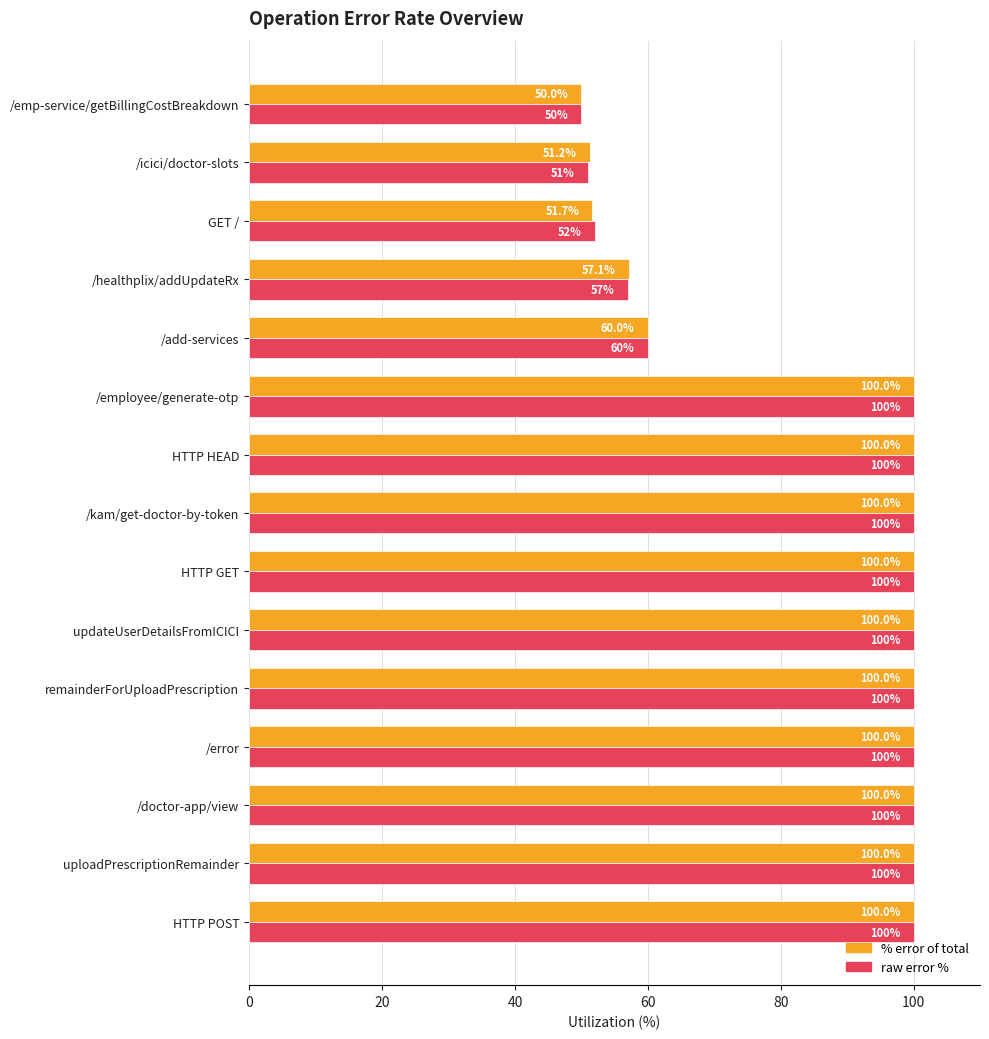

What is the minimum value shown in the chart?

50.0